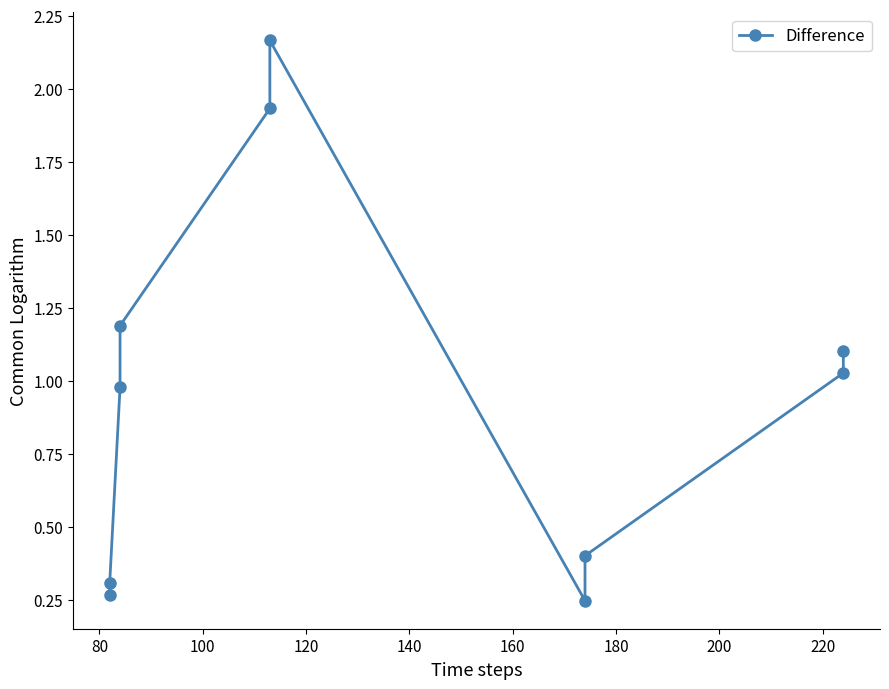

True or false: the data shows 0.6 at 140.

False